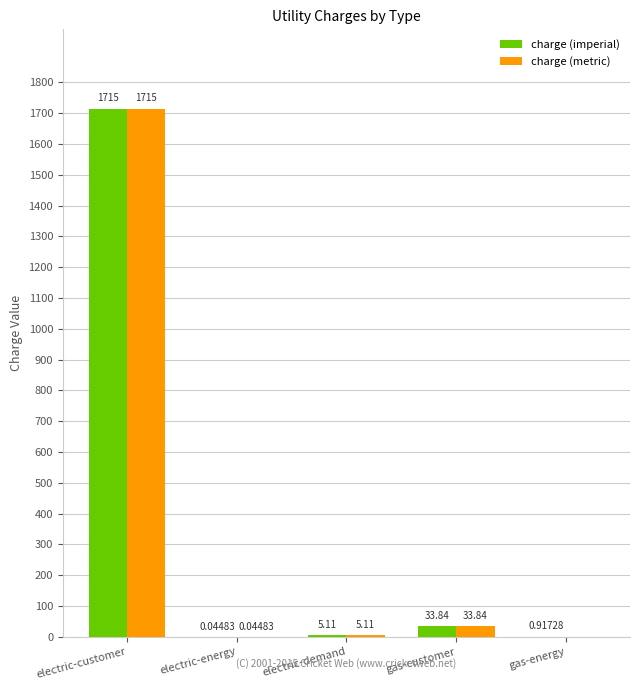

Is the value of charge (metric) at electric-customer greater than the value of charge (imperial) at electric-demand?

Yes